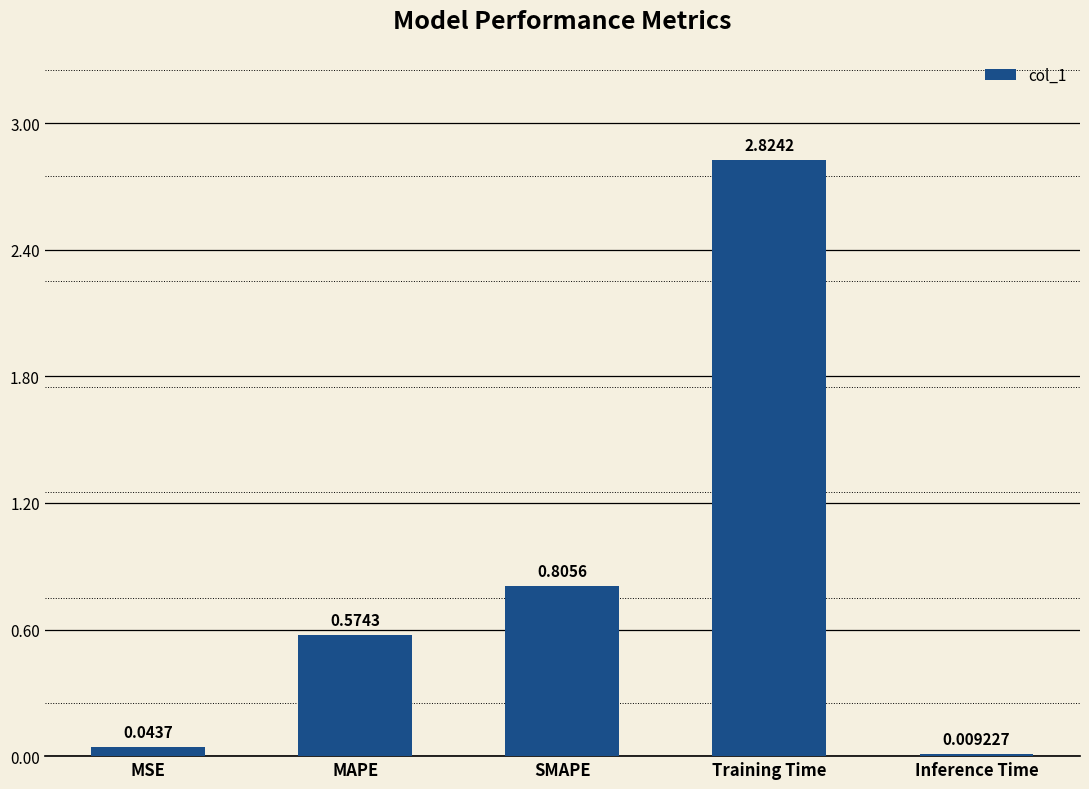

Which category has the highest value across all series?

Training Time